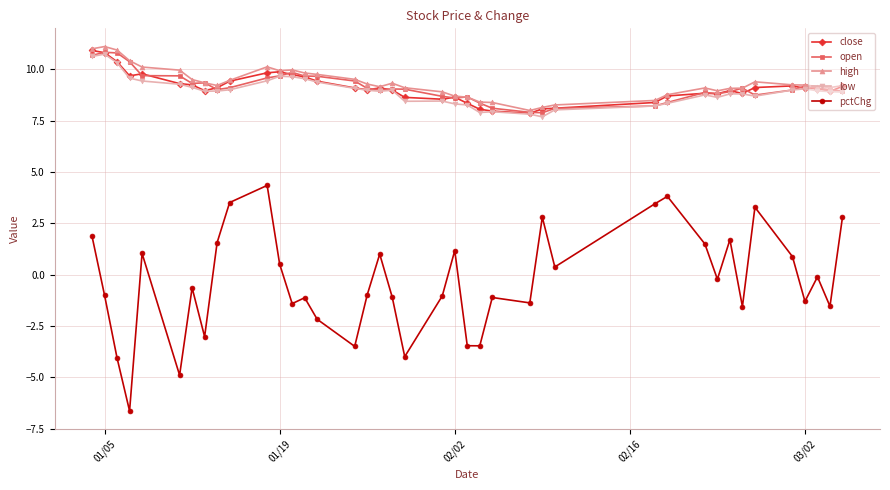

At how many categories does at least one series exceed 5?

40